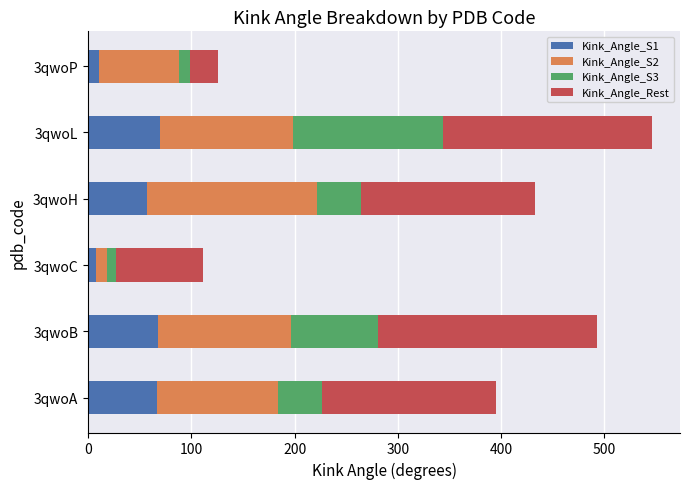

At which category is the sum across all series the highest?

3qwoL